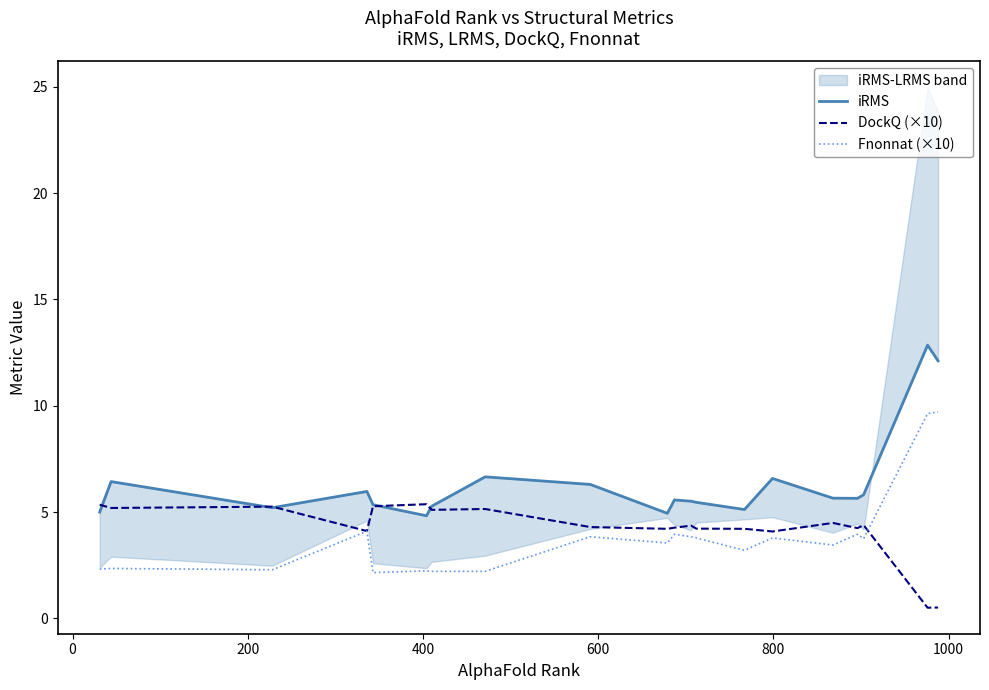

What is the difference between the maximum and second lowest values in the DockQ (×10) series?

4.9